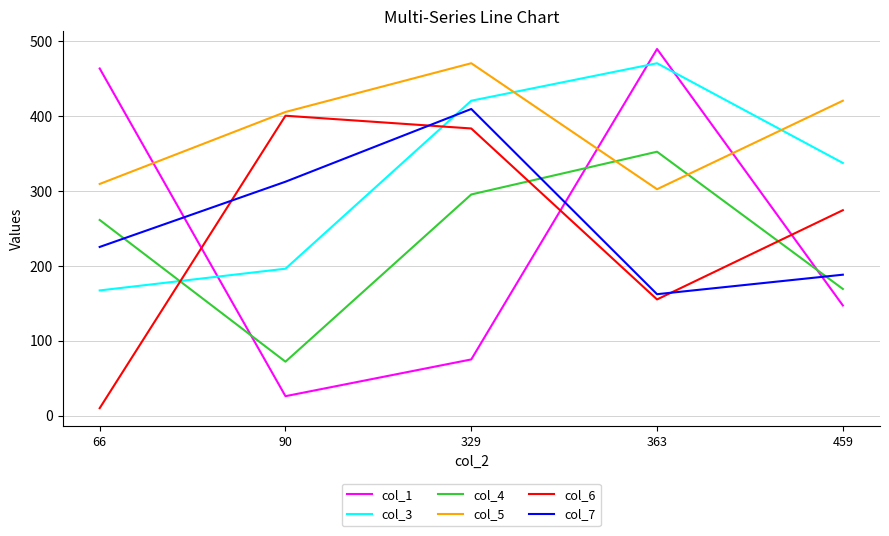

What is the spread (max minus min) of values at 90?

379